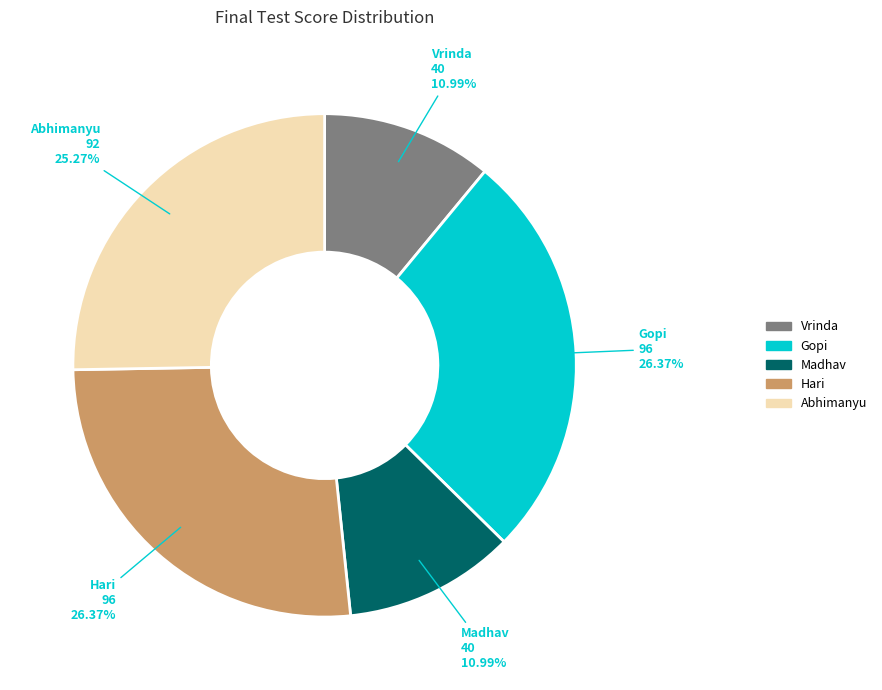

Does any single category account for the majority?

No